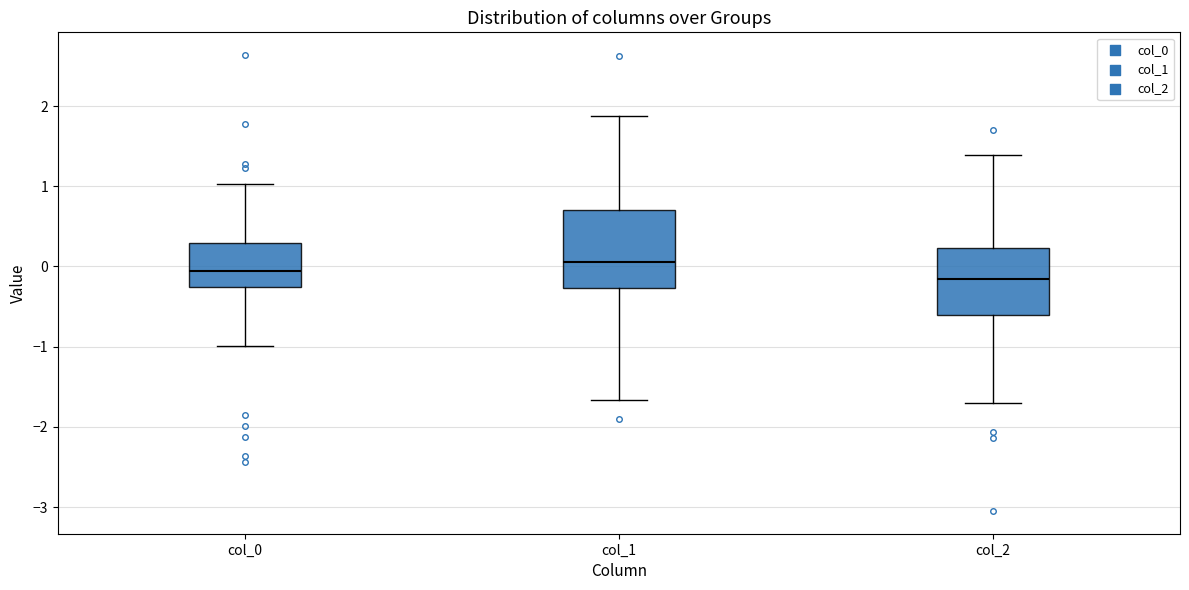

Reading left to right, transcribe this box plot: for each box, give where its median line is, the range the box spans, and where its two whiskers end, as read against the y-axis. The values are not printed on the chart, so give them approximately, as read against the axis.

col_0: median -0.1, box -0.3 to 0.3, whiskers -1.0 to 1.0
col_1: median 0.1, box -0.3 to 0.7, whiskers -1.7 to 1.9
col_2: median -0.2, box -0.6 to 0.2, whiskers -1.7 to 1.4